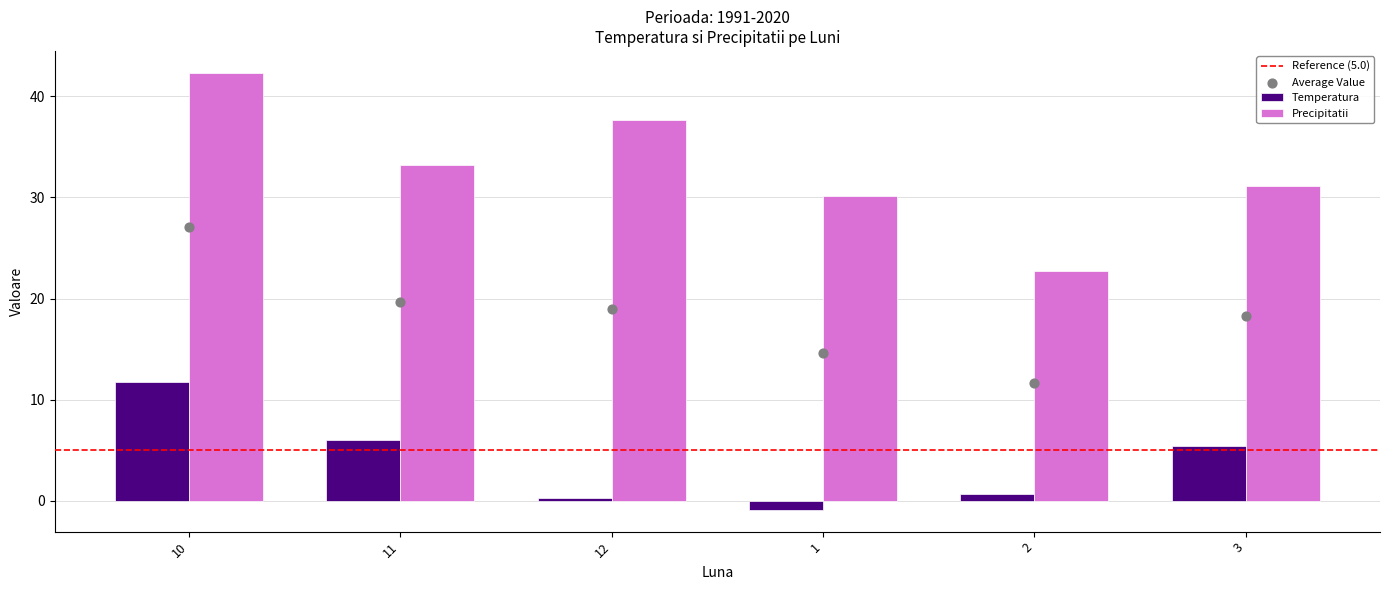

Which series has the largest Y range (max minus min)?

Precipitatii